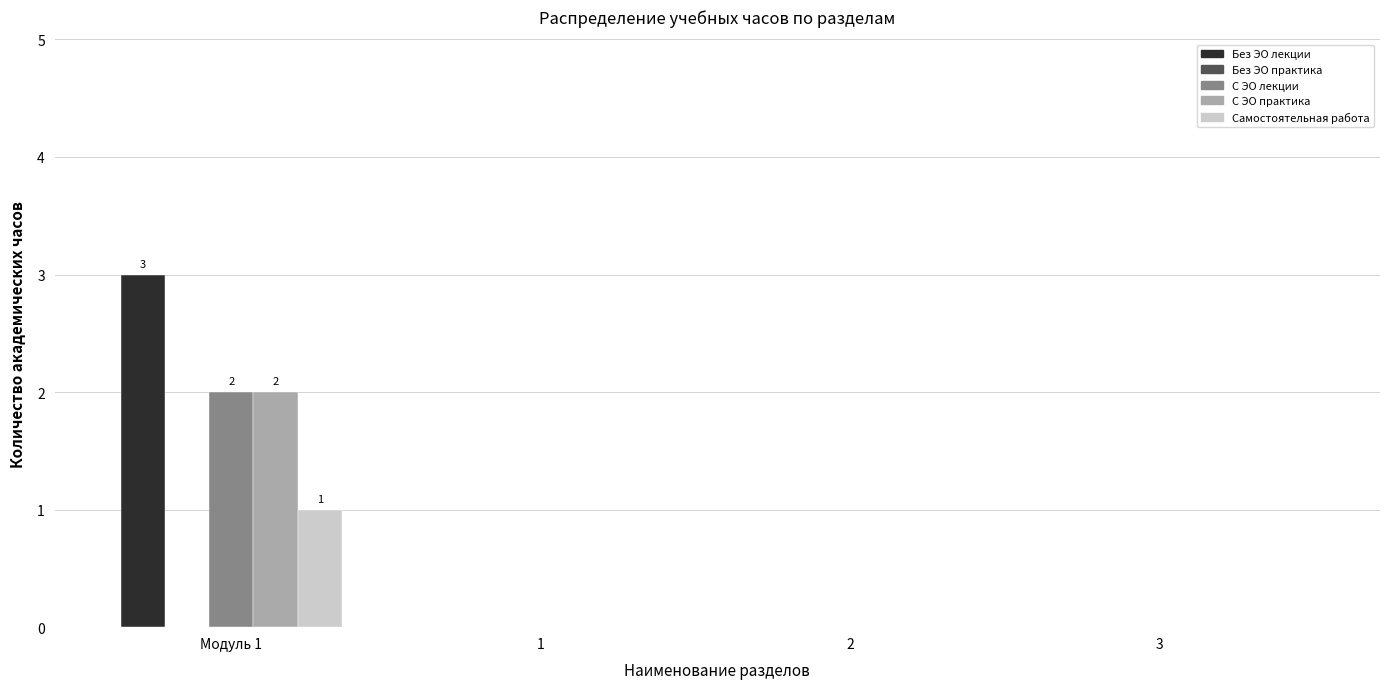

How many series are shown in this chart?

4